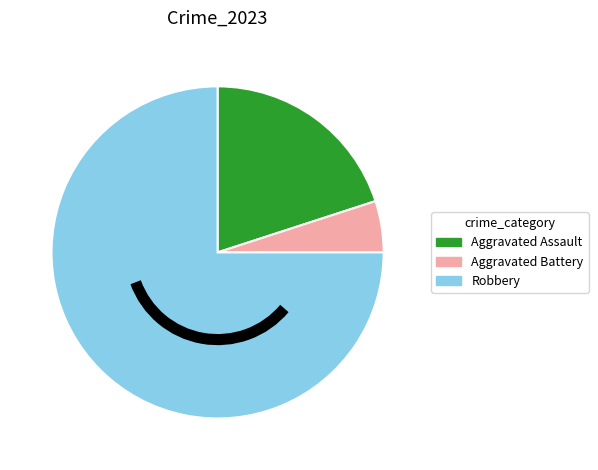

Is there any slice that represents more than half of the pie?

Yes